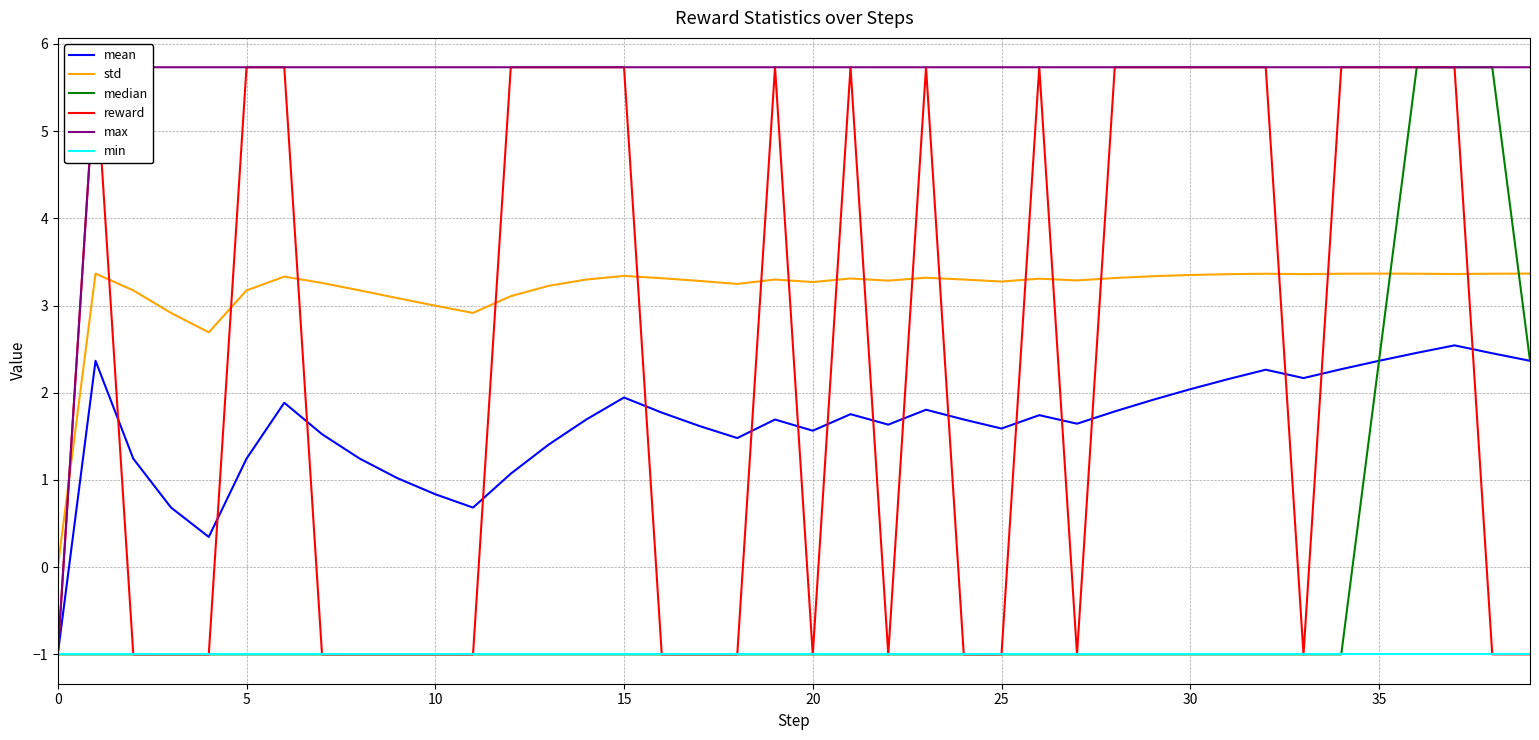

True or false: median and reward cross at least once.

False